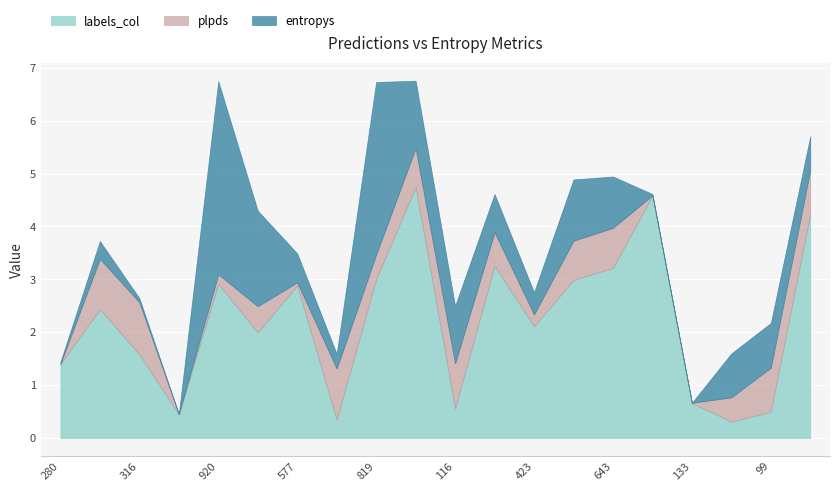

List the series in order of their peak value, highest first.

labels_col, entropys, plpds